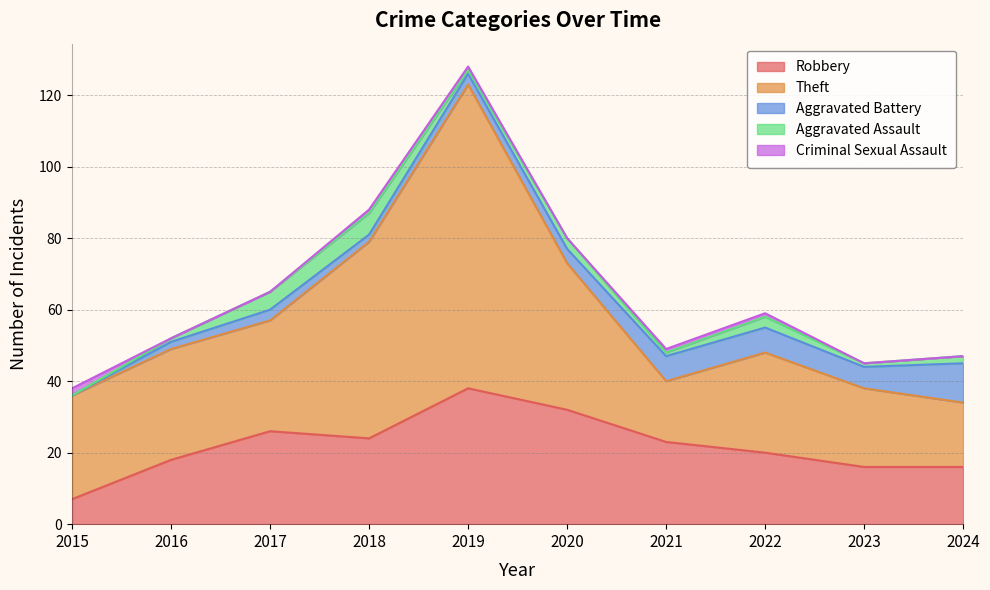

What is the total value across all series at 2019?

128